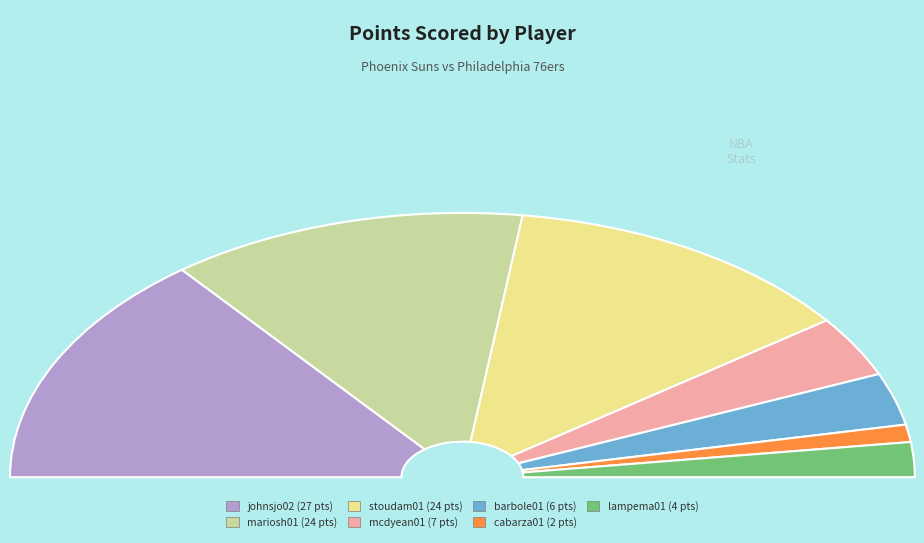

Do lampema01 and cabarza01 together represent more than half of the pie?

No